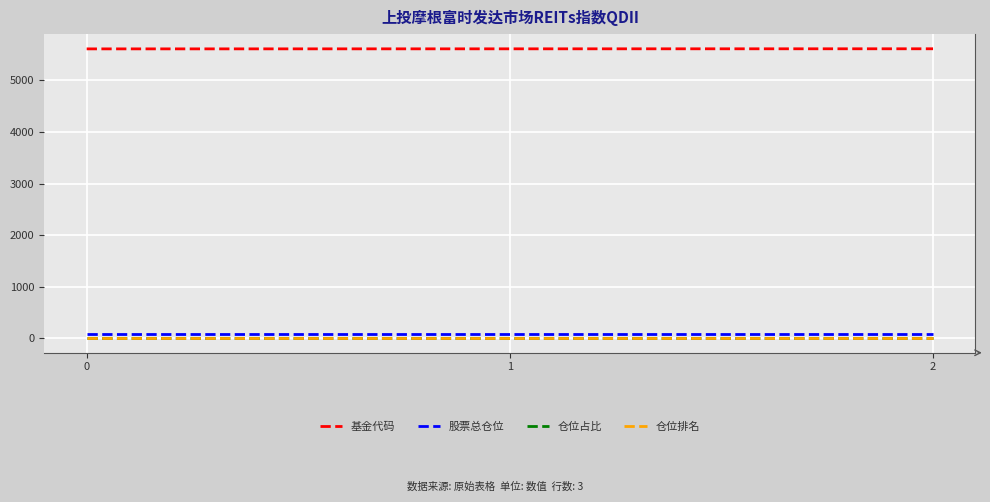

The value of 股票总仓位 at 1 is 91.0. True or false?

True